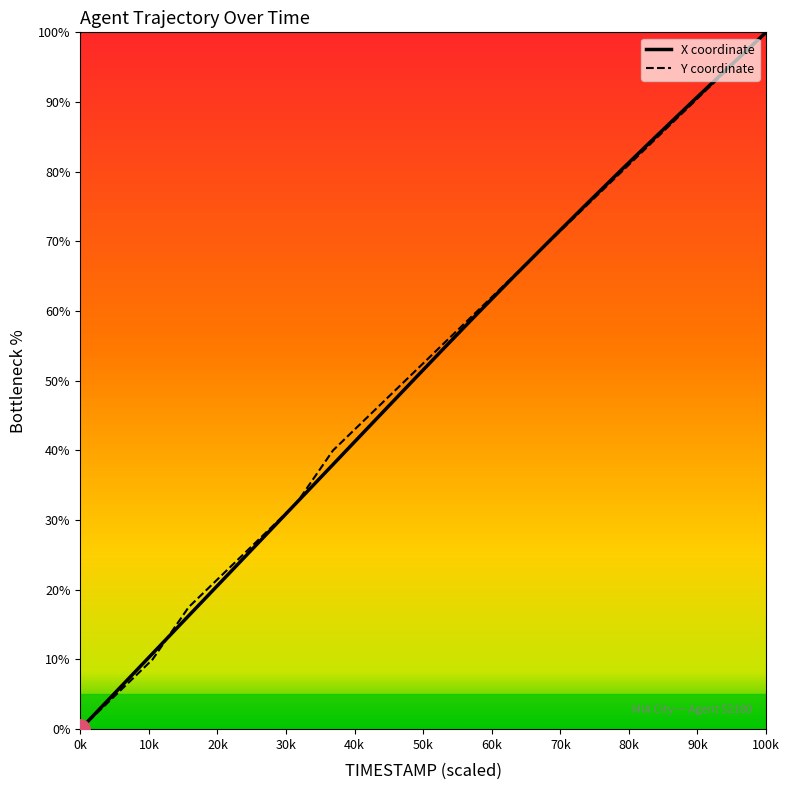

Which label corresponds to the smallest value in the chart?

0k